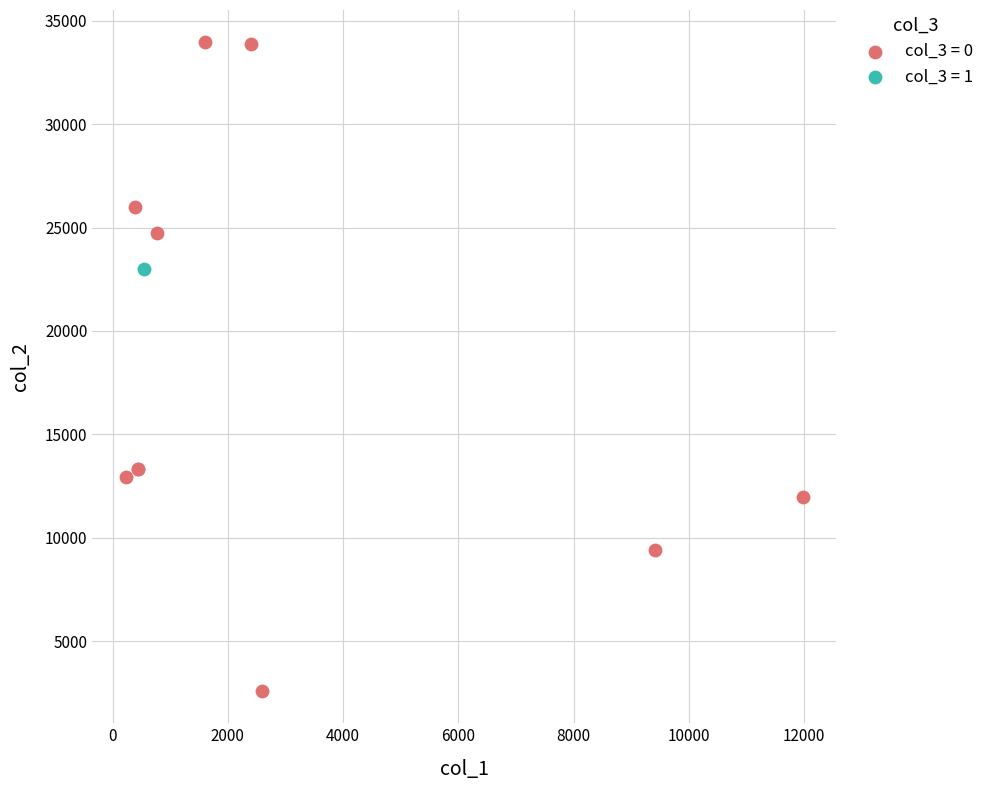

What are all the series names shown in the legend?

col_3 = 0, col_3 = 1